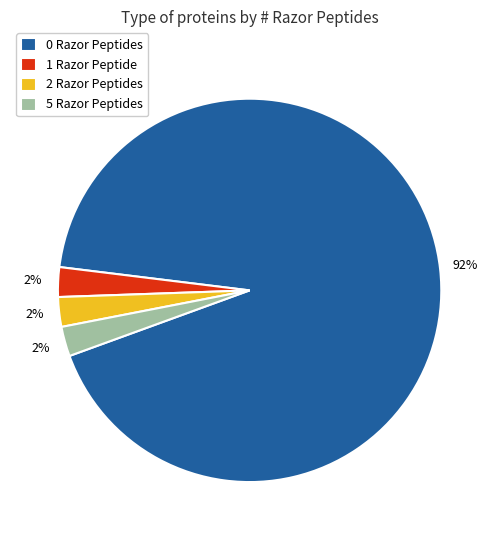

Which category has the biggest portion of the pie?

0 Razor Peptides